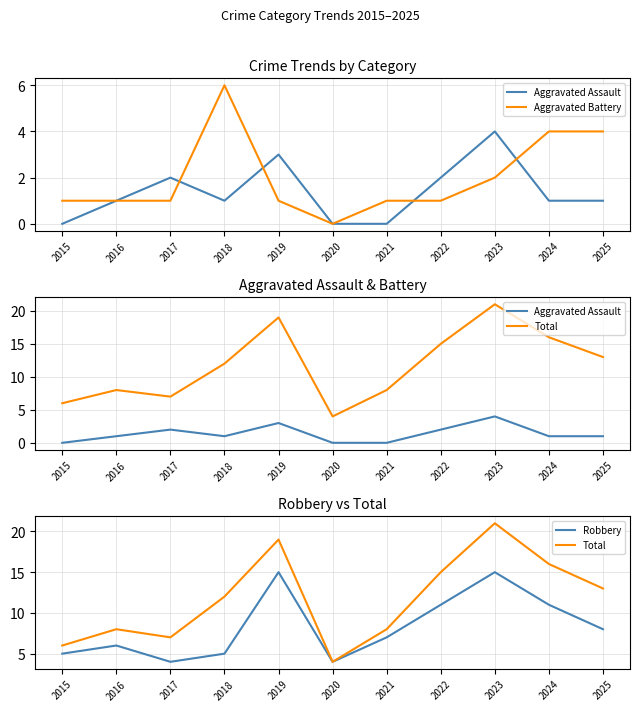

What is the spread (max minus min) of values at 2023?

19